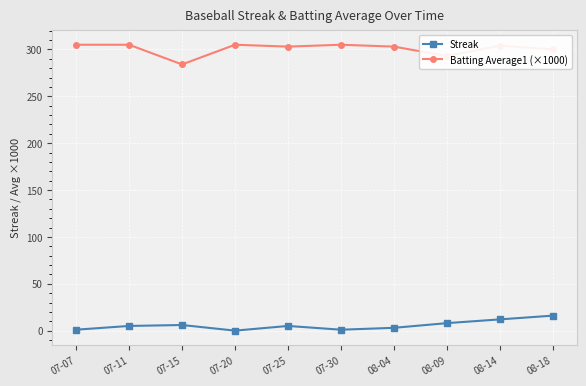

Is this an area chart (filled region under the line)?

No